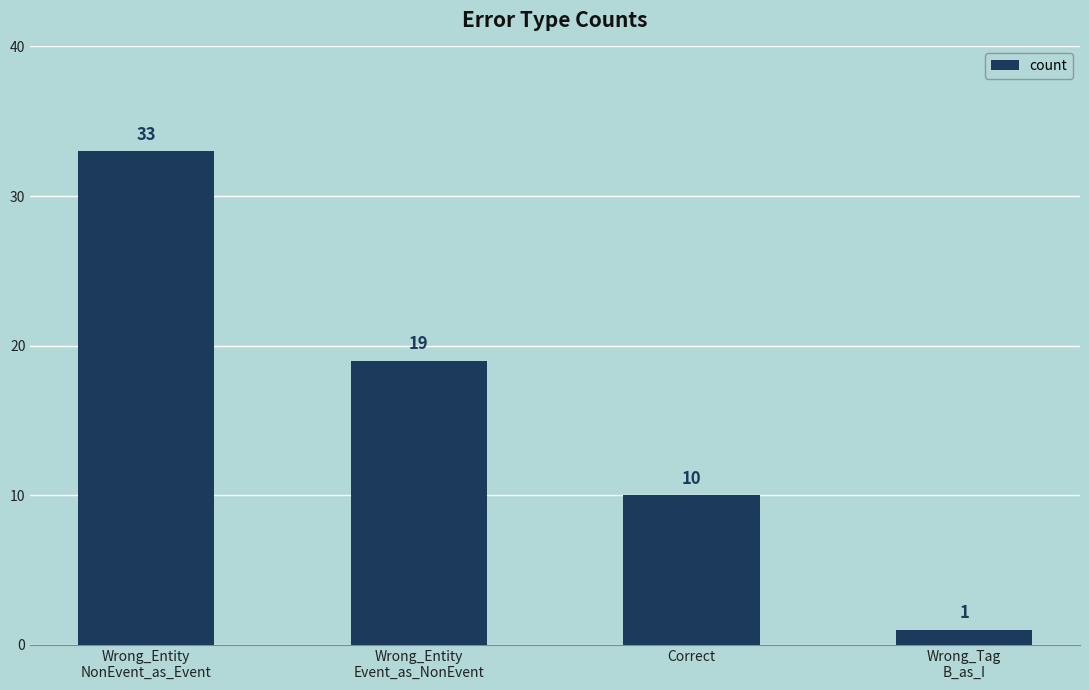

Is it true that the value at Wrong_Tag
B_as_I is 1?

True